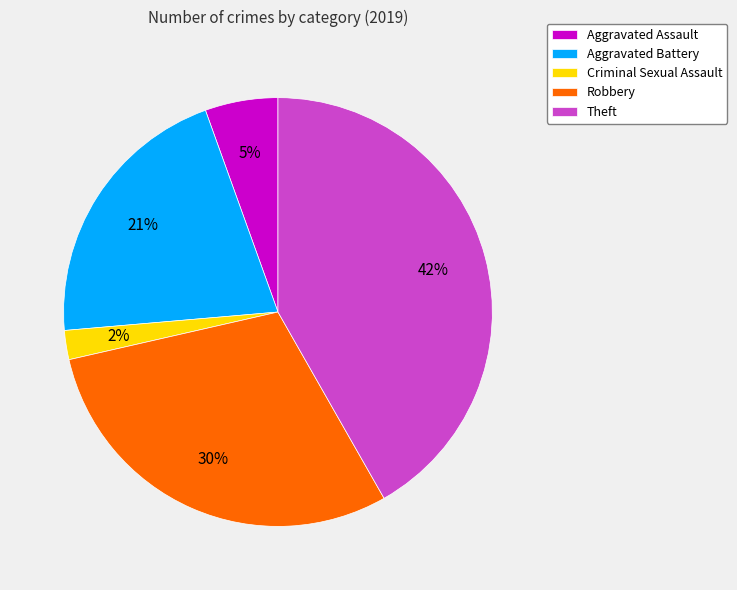

True or false: Criminal Sexual Assault accounts for 2% of the total.

True